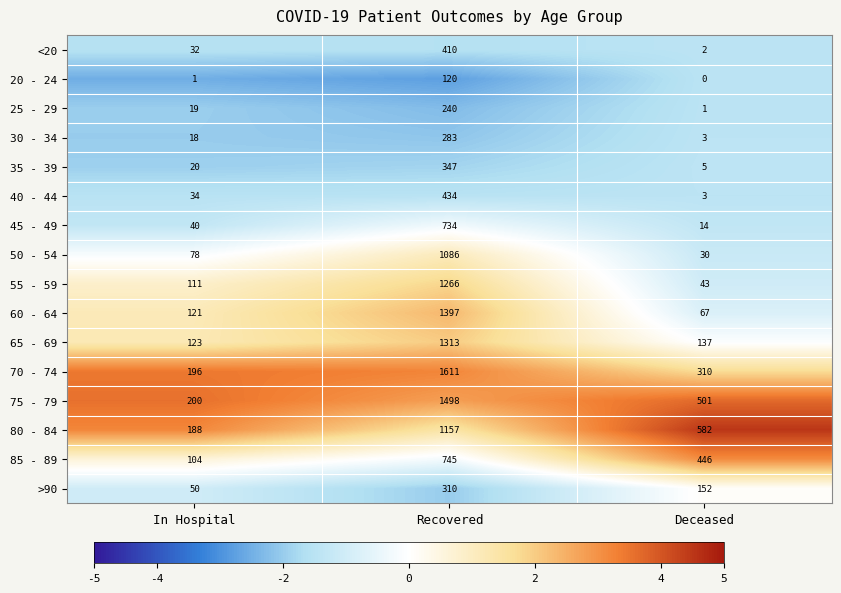

Which series has the largest range (max minus min)?

70 - 74